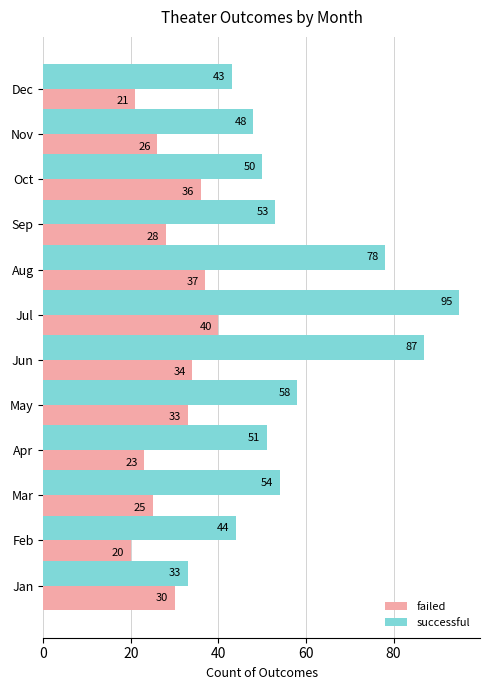

Between Mar and May, which series saw the biggest shift?

failed